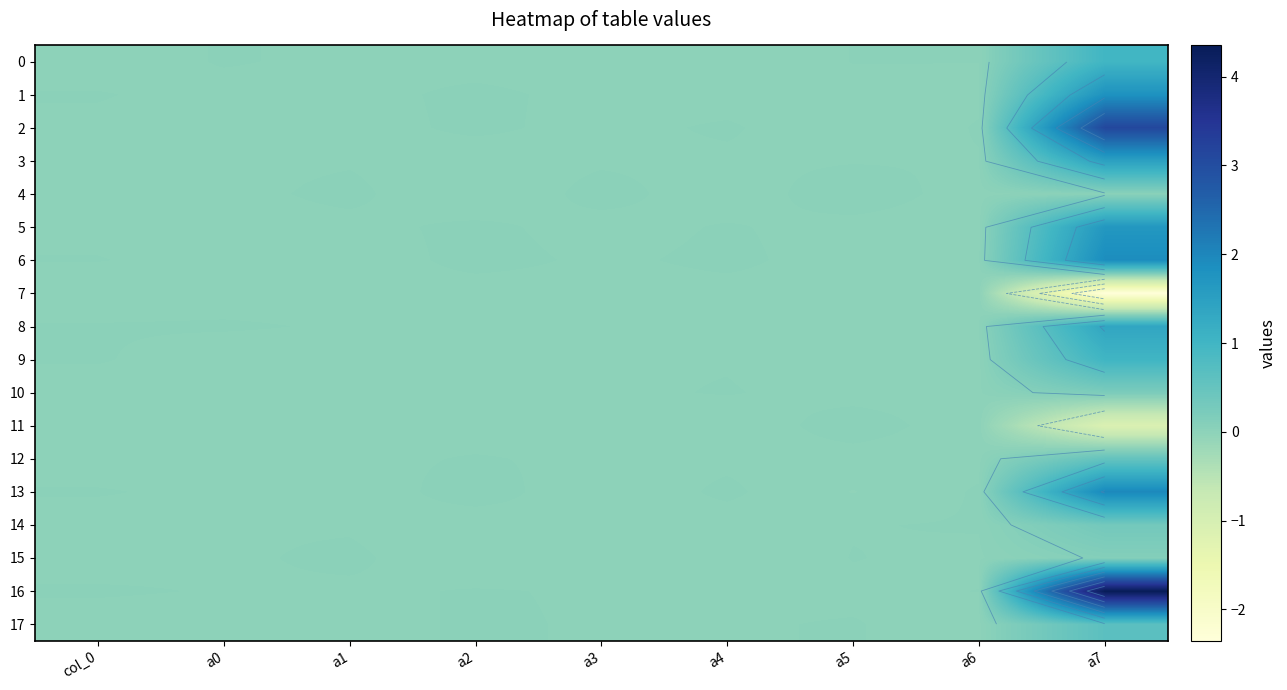

Between a0 and a2, which series saw the biggest shift?

4